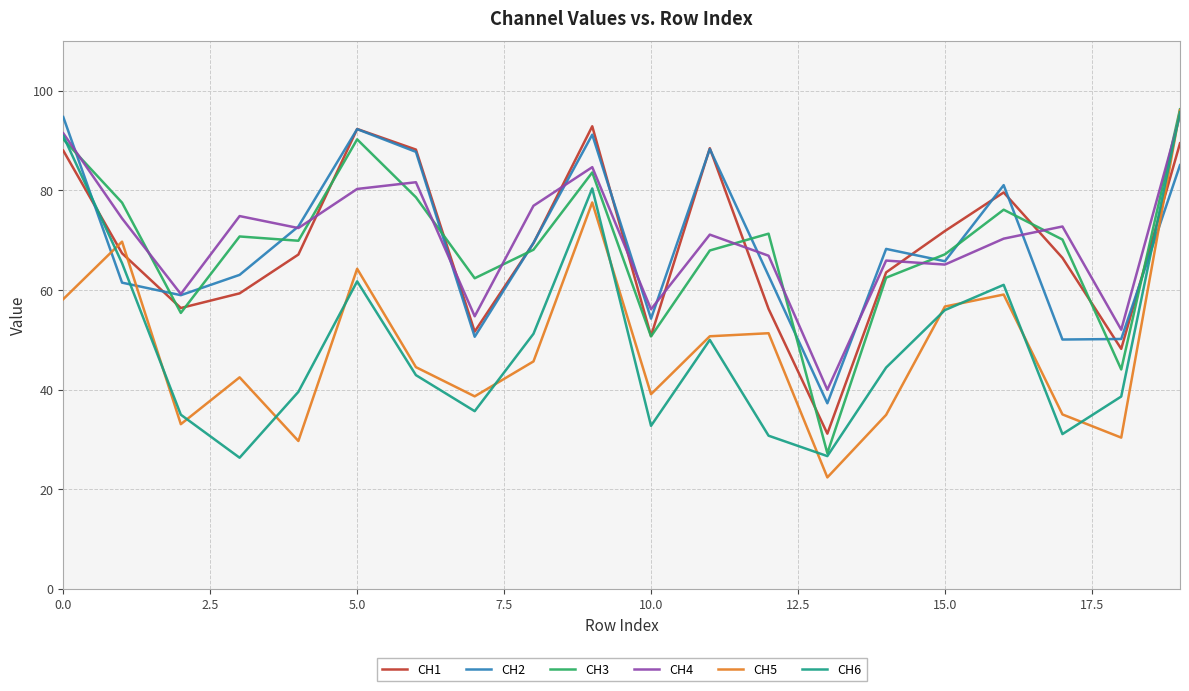

What is the maximum value for CH5?

96.1